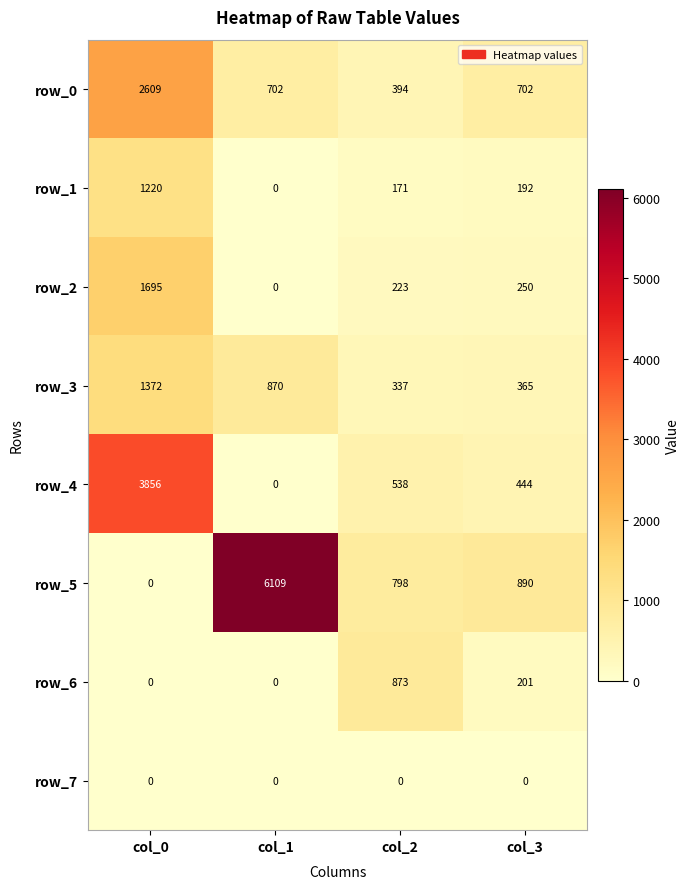

Which series has the largest total across all categories?

row_5